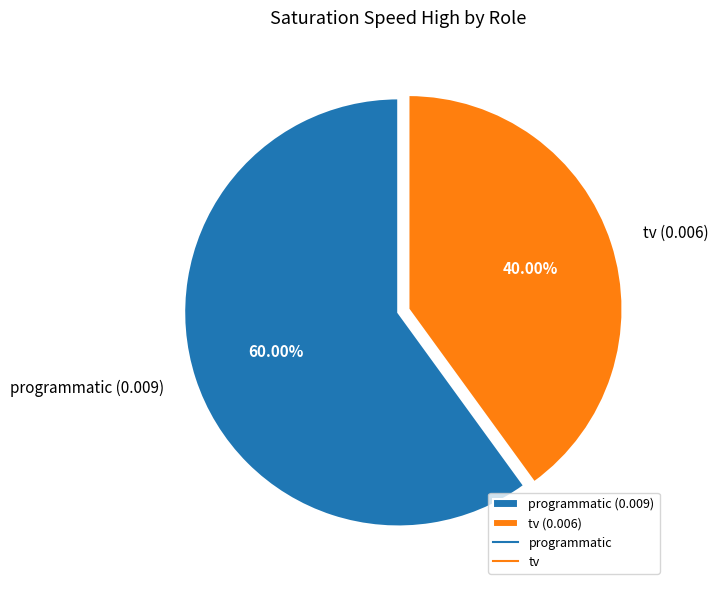

Rank the categories by value from highest to lowest.

programmatic, tv